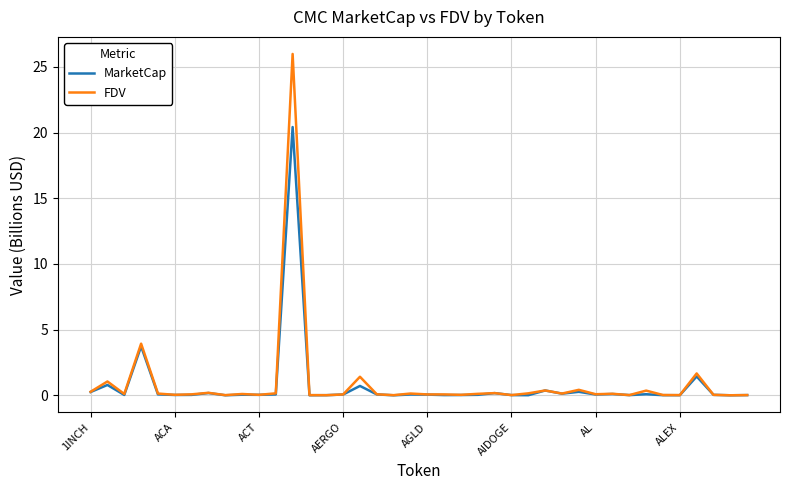

What is the maximum value shown in the chart?

26.0